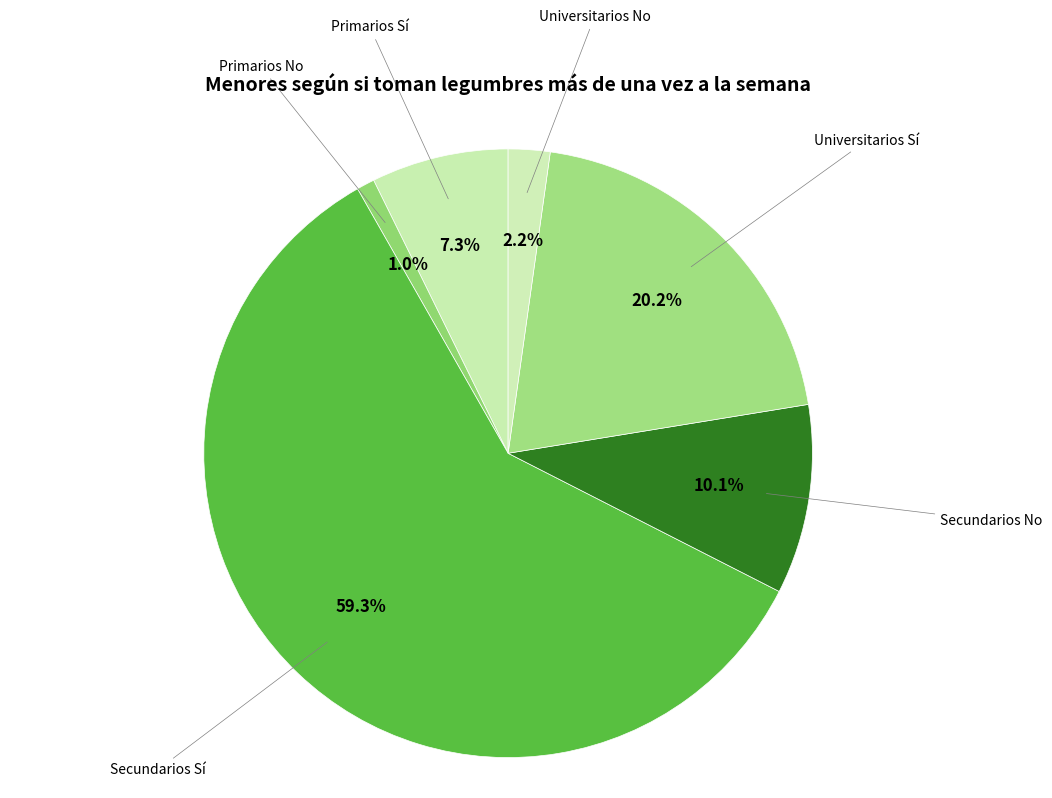

Which has a higher value, Universitarios Sí or Universitarios No?

Universitarios Sí